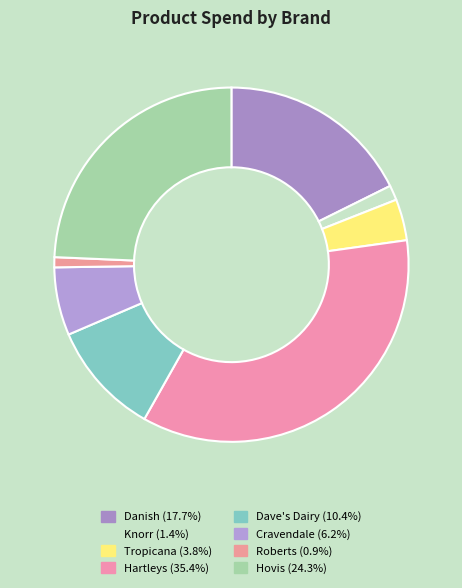

What is the largest slice in the pie chart?

Hartleys